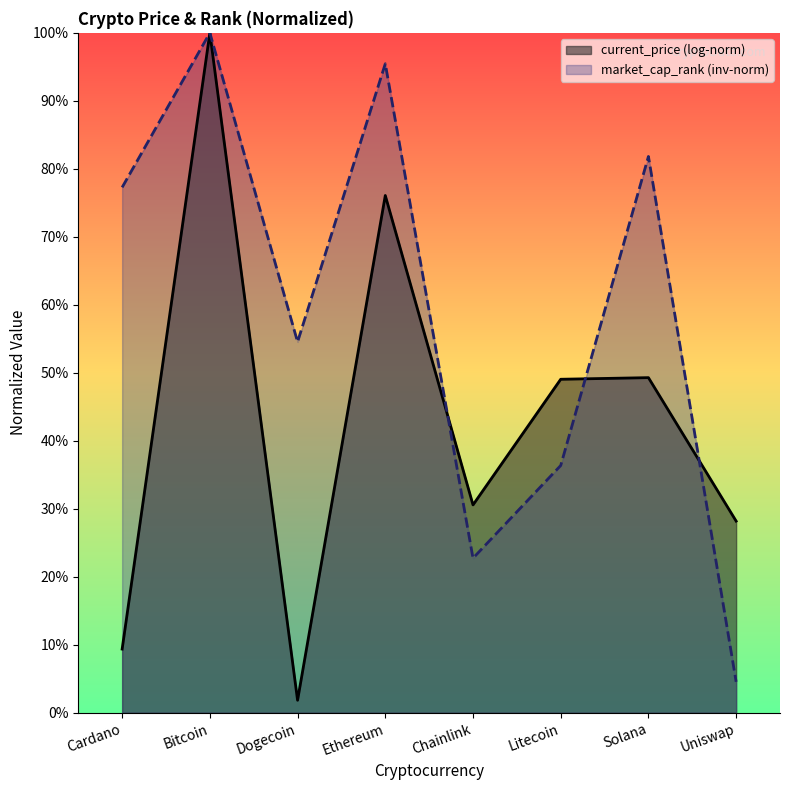

Is it true that the value at Ethereum is 64.3?

False